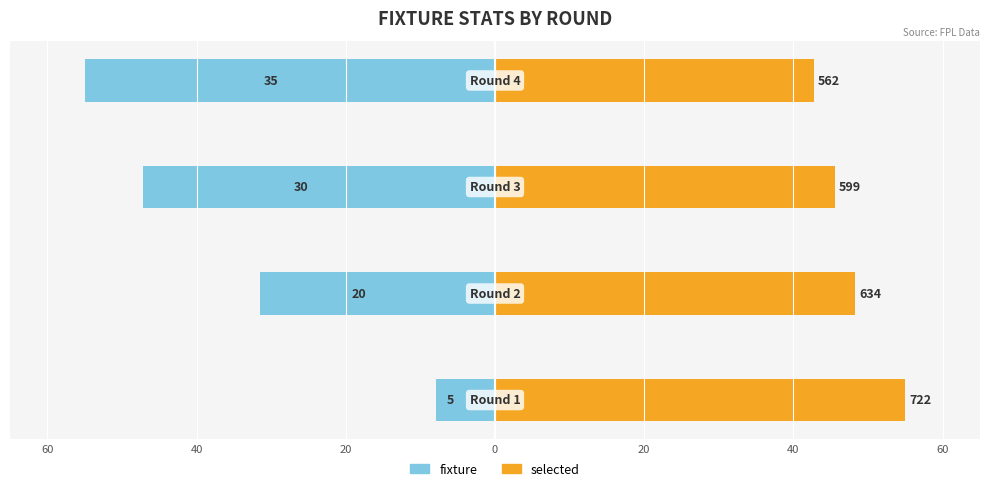

True or false: selected has a value of 26.3 at 40.

False